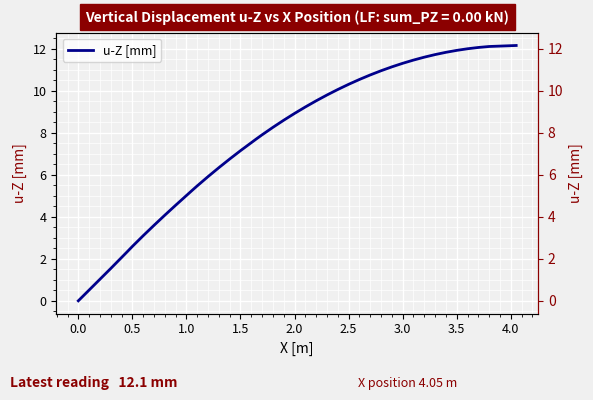

Is this an area chart (filled region under the line)?

No